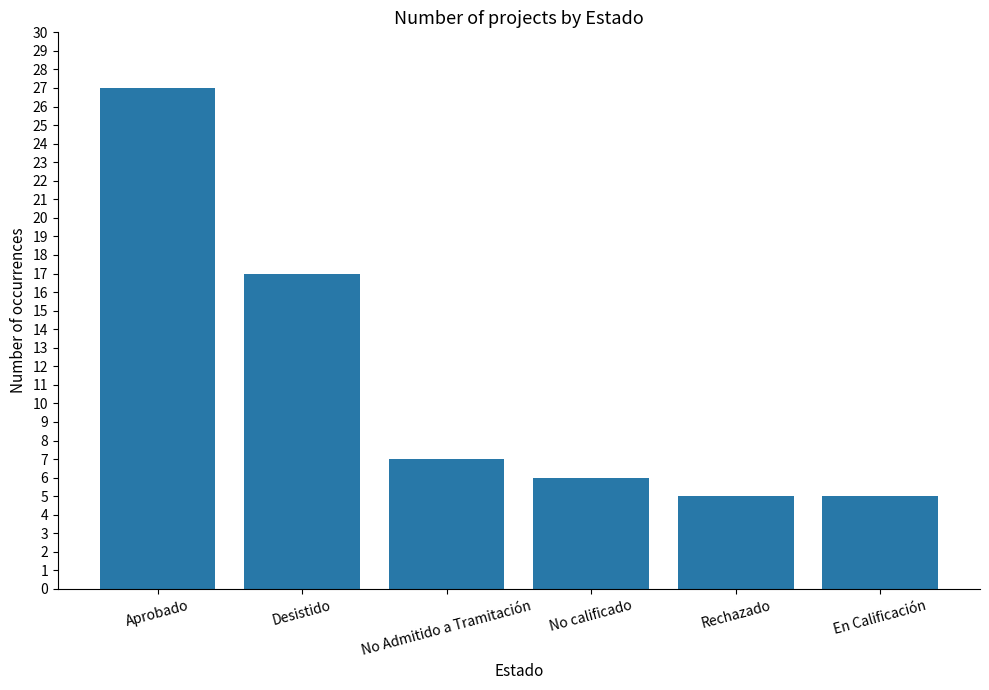

At which category does the chart reach its peak across all series?

Aprobado